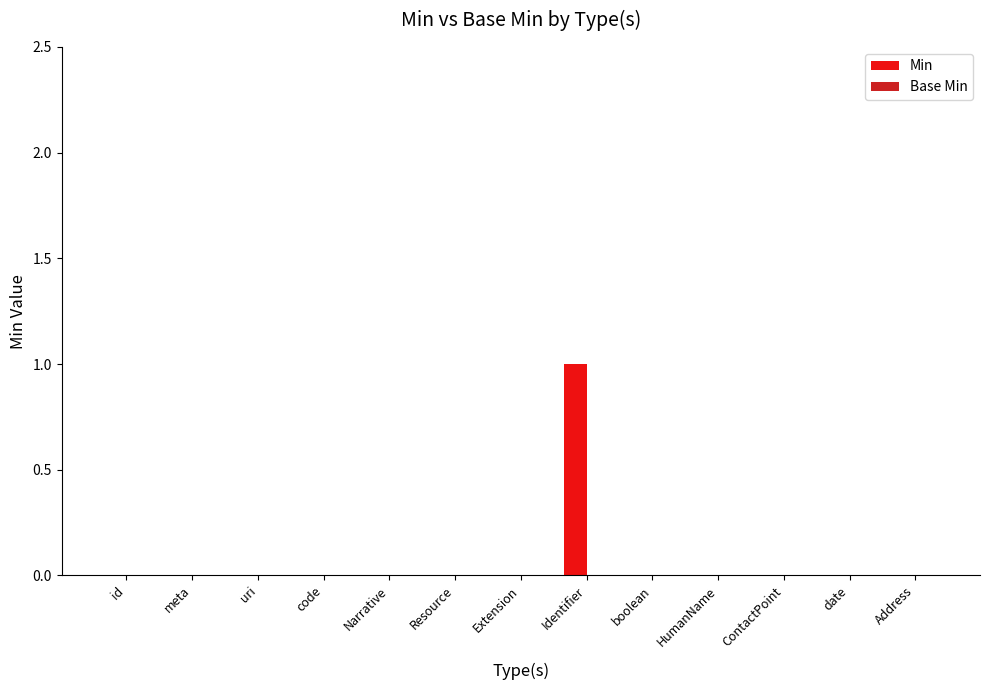

Between id and Identifier, which is larger?

Identifier